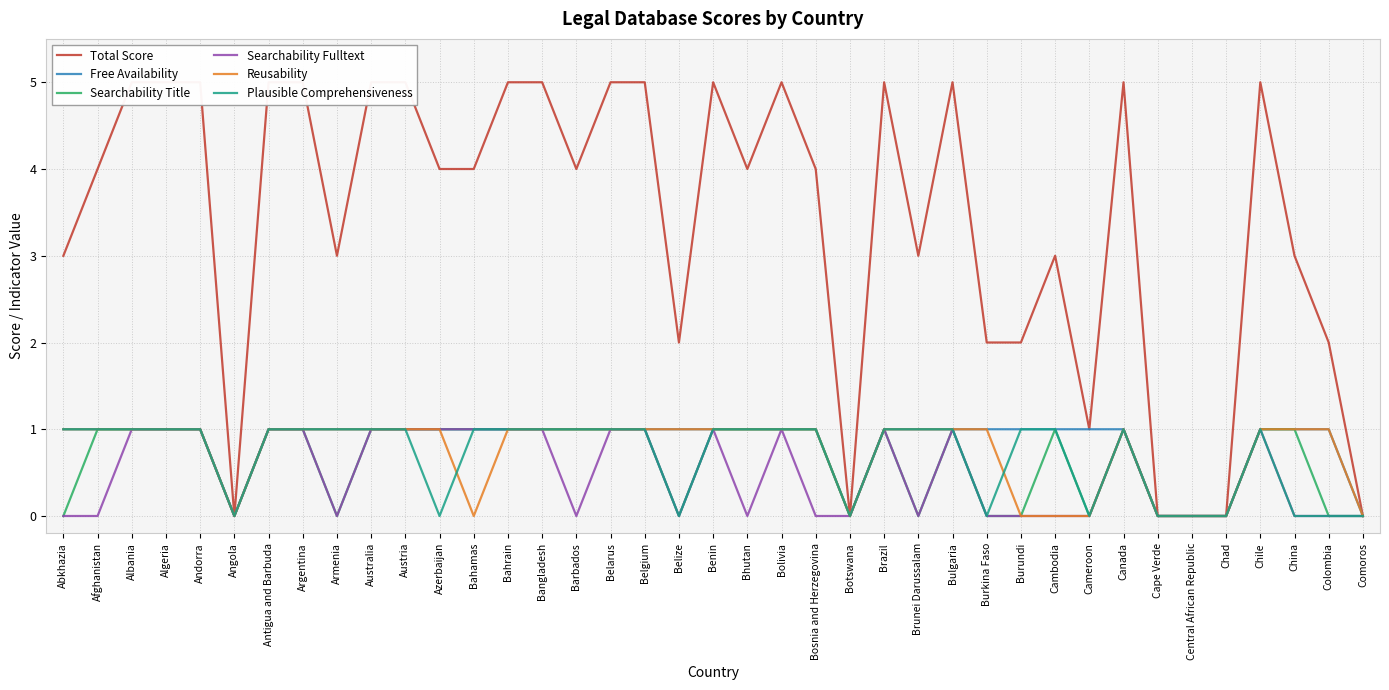

What is the value of the Searchability Title point at the 23rd from the left?

1